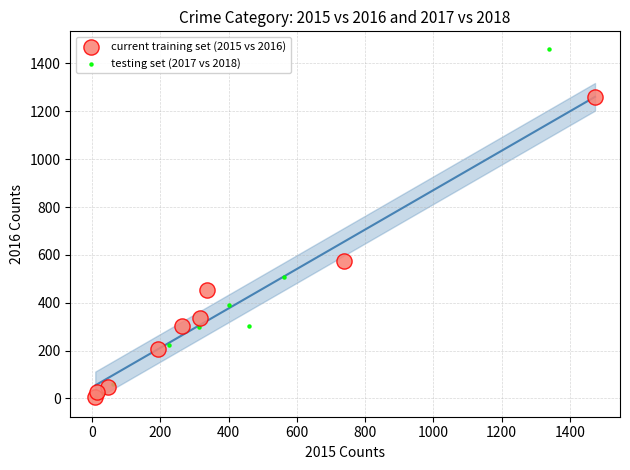

Which series has the largest Y range (max minus min)?

testing set (2017 vs 2018)